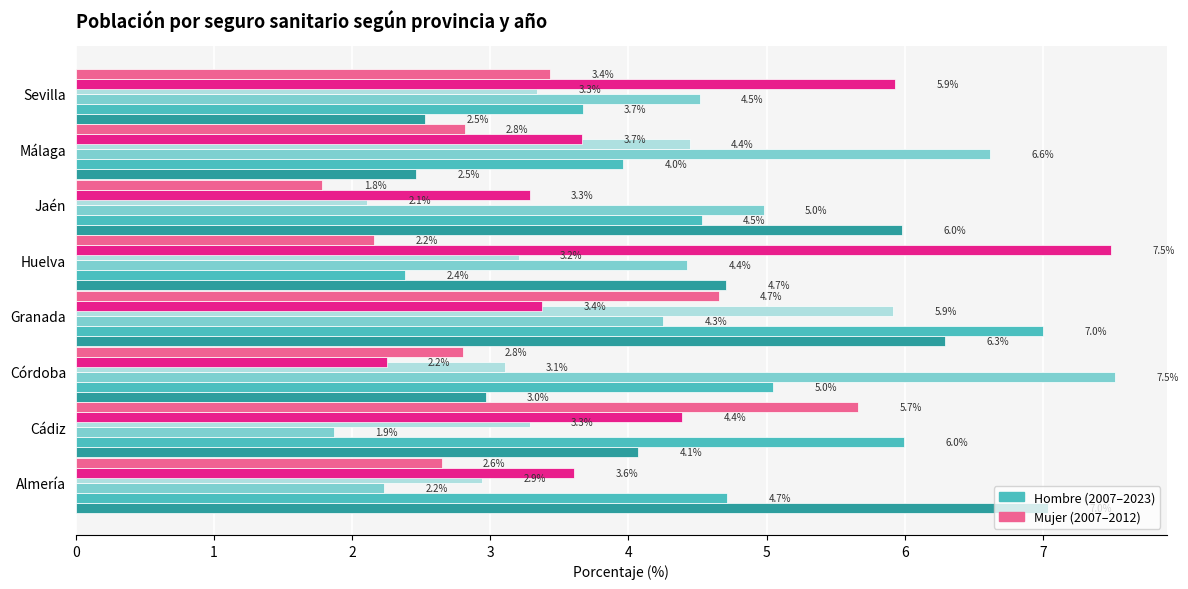

What is the difference between the highest and lowest values at Huelva?

5.3